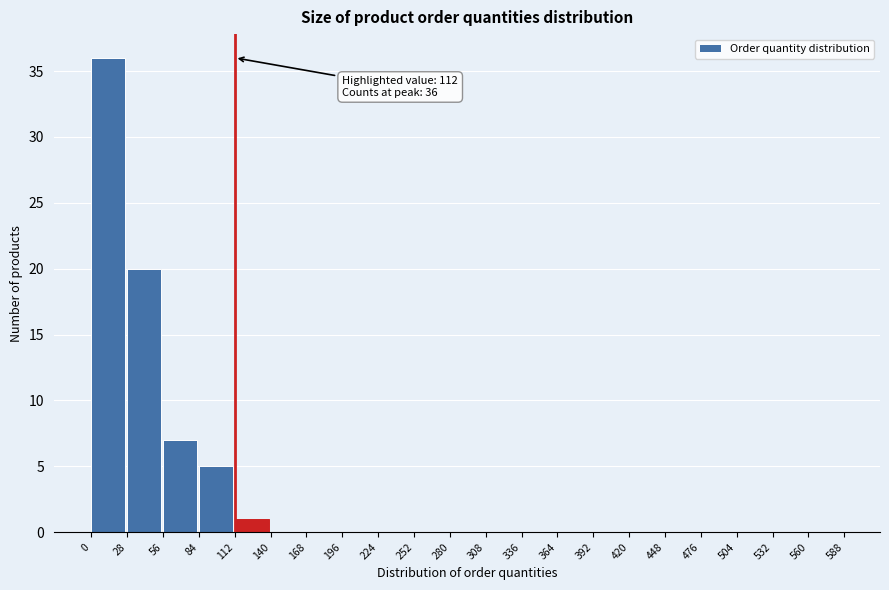

Which range on the x-axis has the tallest bar?

0 to 28